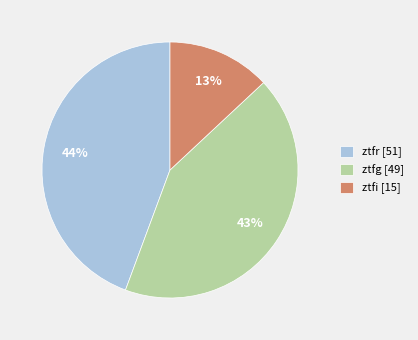

Which slice is the smallest?

ztfi